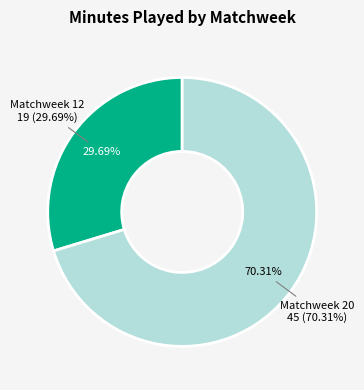

Does any single category account for the majority?

Yes